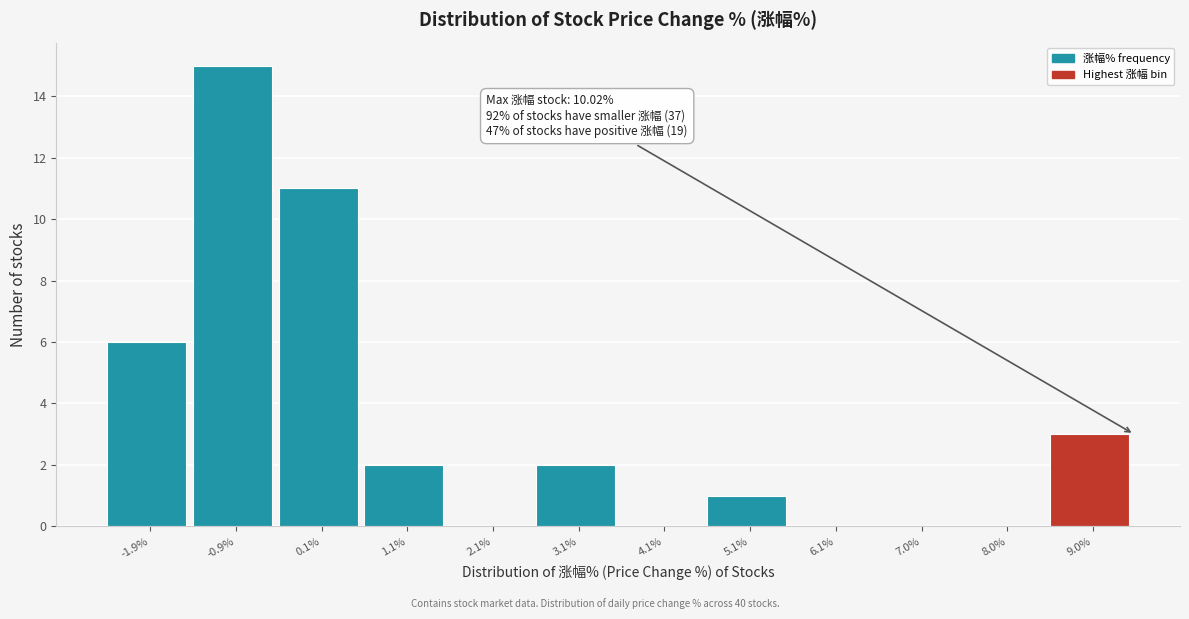

Where is the data nearest to the value 7?

-1.9%